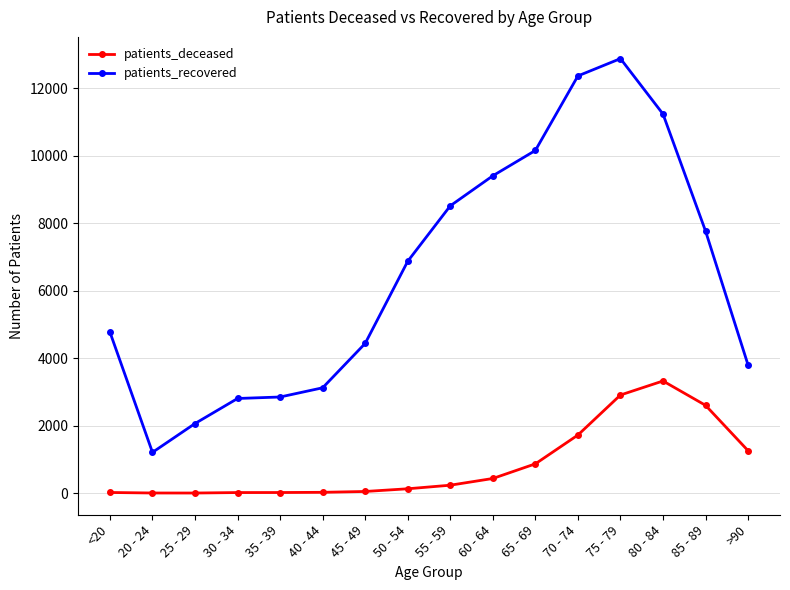

Is the value of patients_recovered at 40 - 44 greater than the value of patients_deceased at 40 - 44?

Yes